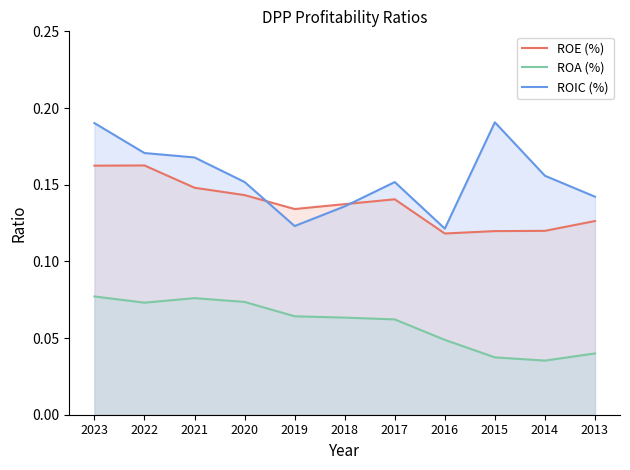

At how many categories does at least one series exceed 0?

11